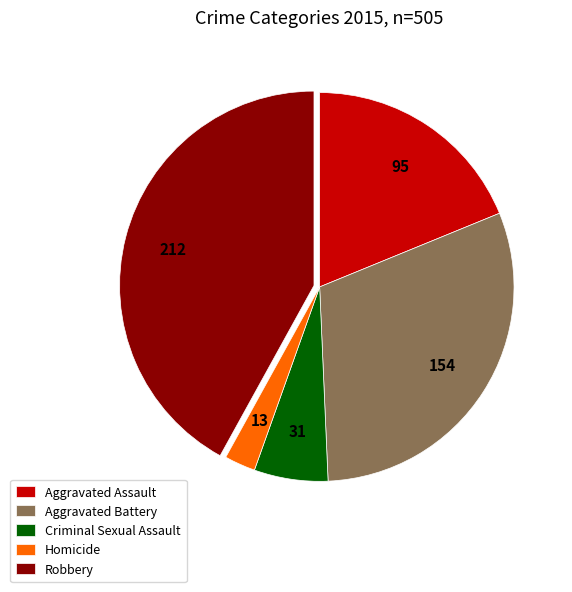

Is there a majority slice in this chart?

No